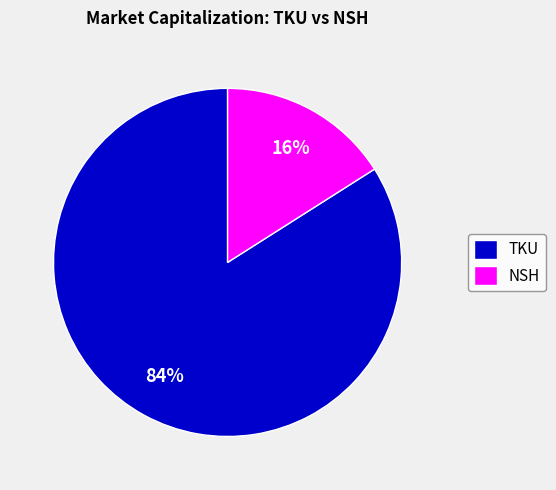

To the nearest percent, what percentage of the pie is TKU?

84%